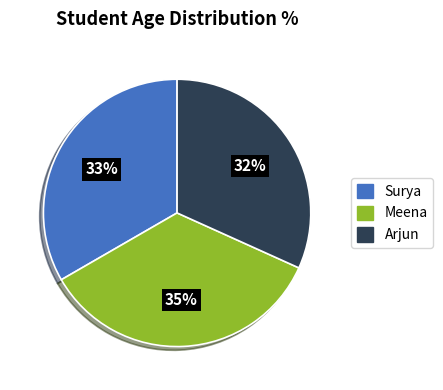

To the nearest percent, what portion does Meena represent?

35%